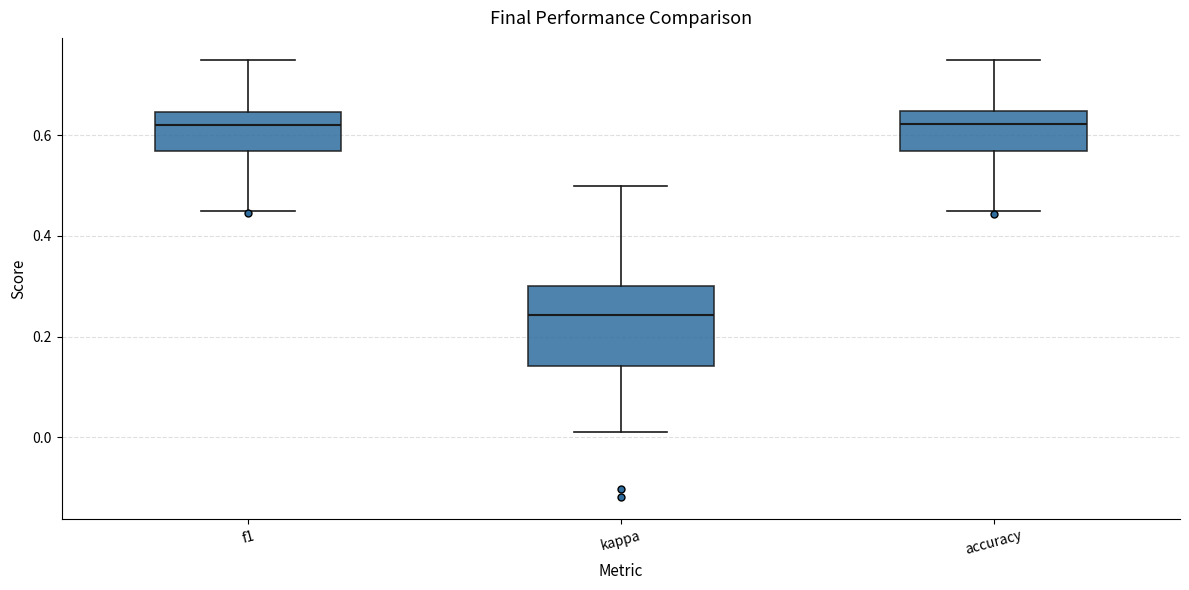

Reading left to right, read every box against the y-axis: the position of its median line, the range the box covers, and the ends of its whiskers. The values are not printed on the chart, so give them approximately, as read against the axis.

f1: median 0.62, box 0.56 to 0.64, whiskers 0.46 to 0.76
kappa: median 0.24, box 0.14 to 0.30, whiskers 0.00 to 0.50
accuracy: median 0.62, box 0.56 to 0.64, whiskers 0.46 to 0.76